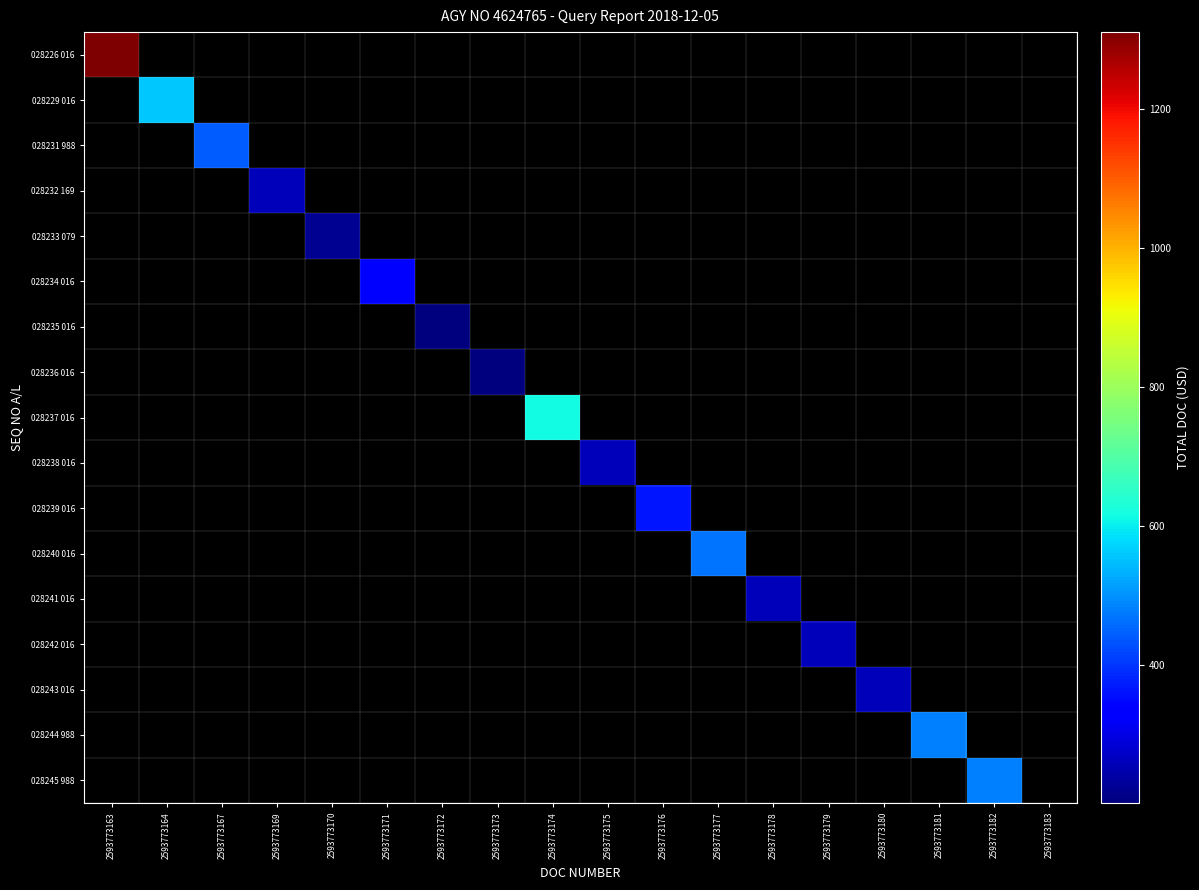

Is the value of 028226 016 at 2593773178 greater than the value of 028240 016 at 2593773164?

No